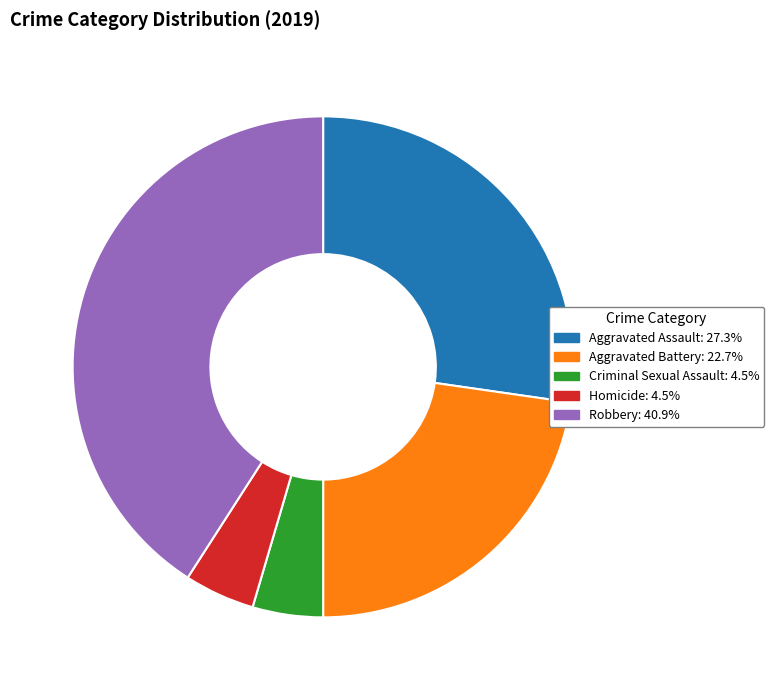

What is the ratio of the value at Aggravated Assault: 27.3% to the value at Homicide: 4.5%?

6.0